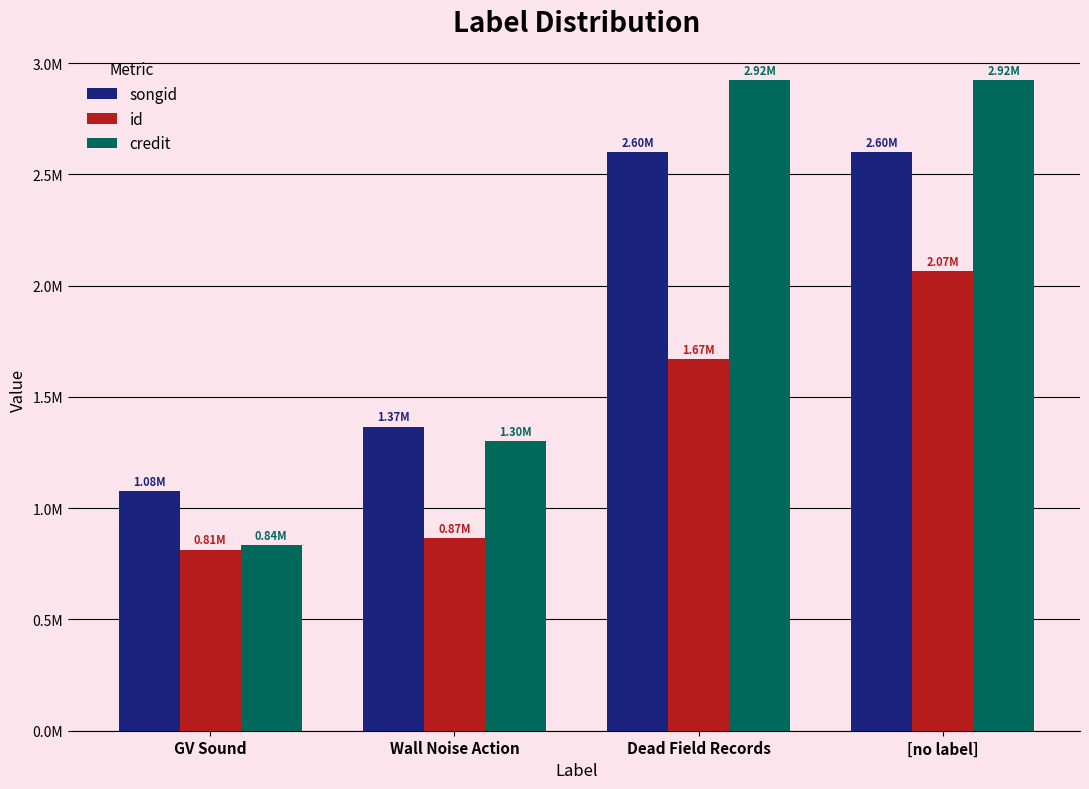

Reading left to right, transcribe all the data shown in this chart.

songid: GV Sound=1078002	Wall Noise Action=1366363	Dead Field Records=2598760	[no label]=2598773
id: GV Sound=813355	Wall Noise Action=865930	Dead Field Records=1669927	[no label]=2066488
credit: GV Sound=835383	Wall Noise Action=1302560	Dead Field Records=2923670	[no label]=2923676